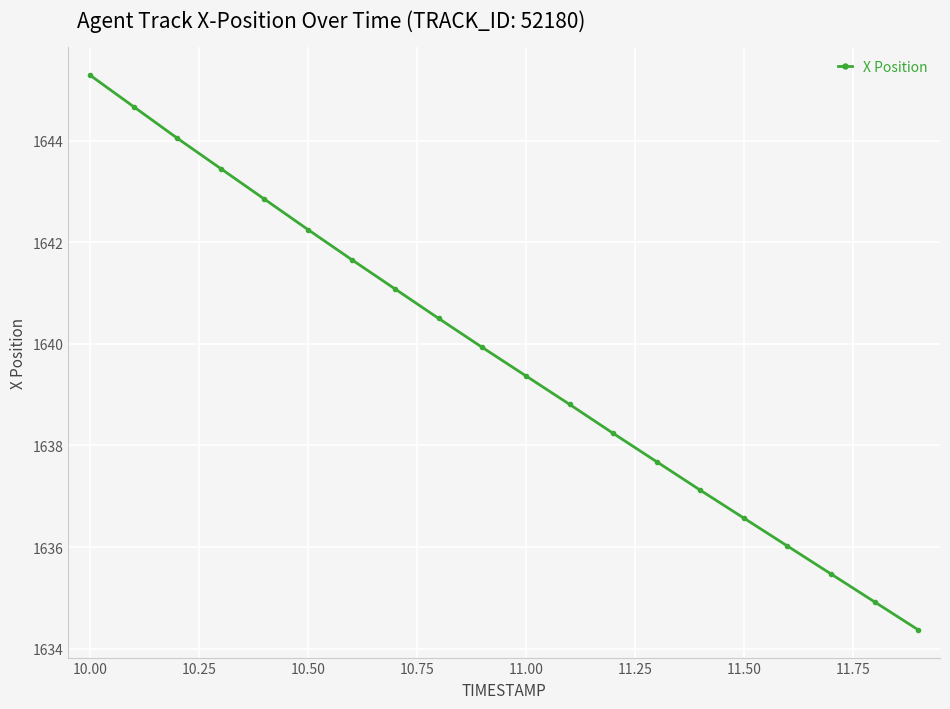

What is the value of the 9th point from the left?

1640.5